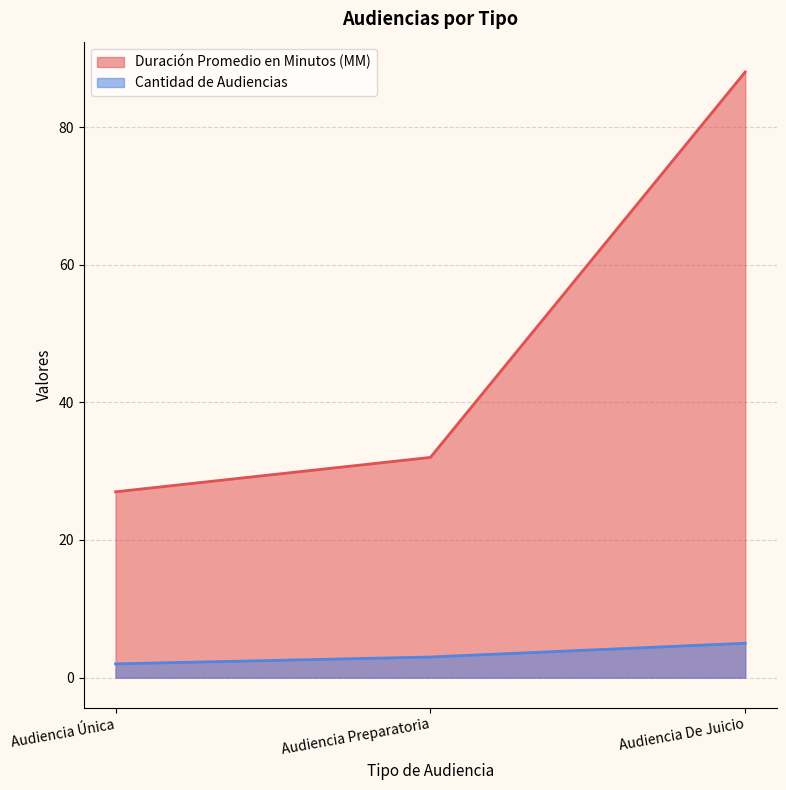

Which series has the largest total across all categories?

Duración Promedio en Minutos (MM)